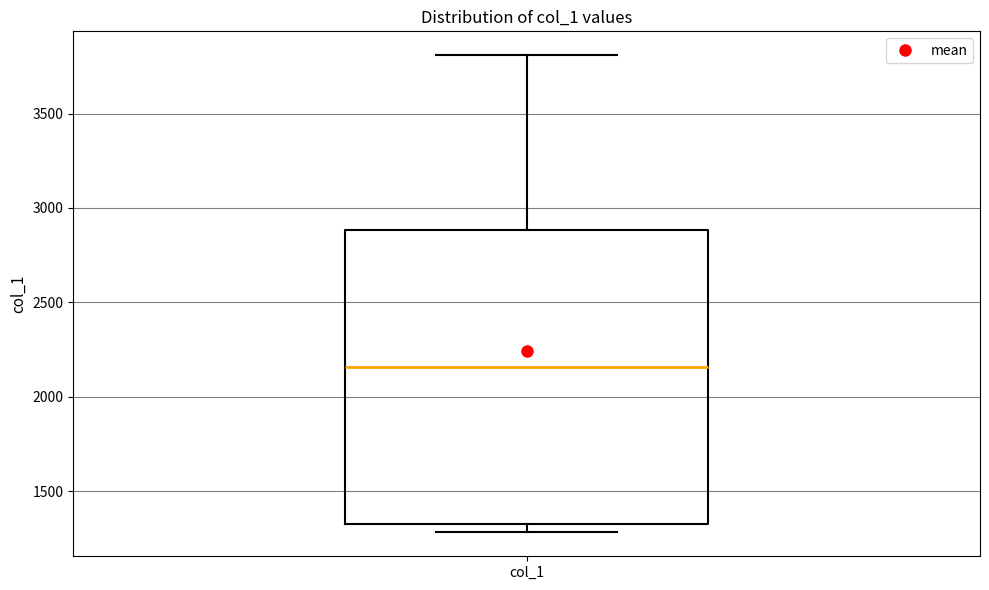

Transcribe this box plot: give where the median line is, the range the box spans, and where the two whiskers end, as read against the y-axis. The values are not printed on the chart, so give them approximately, as read against the axis.

median 2150, box 1350 to 2900, whiskers 1300 to 3800